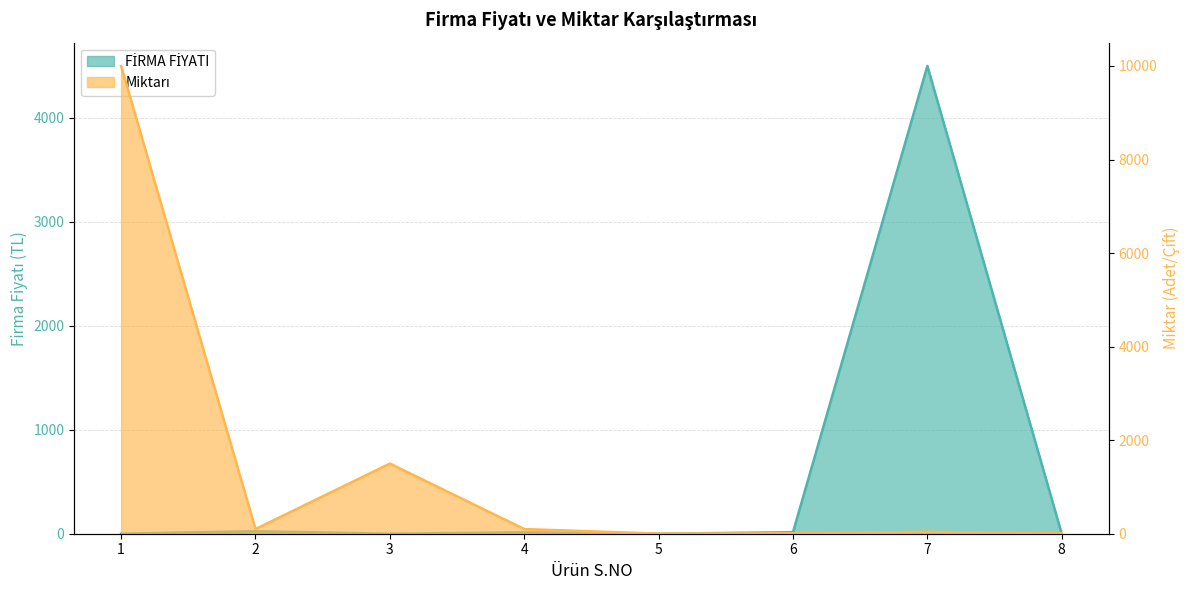

What is the difference between the second highest and second lowest values in the Miktarı series?

1490.0